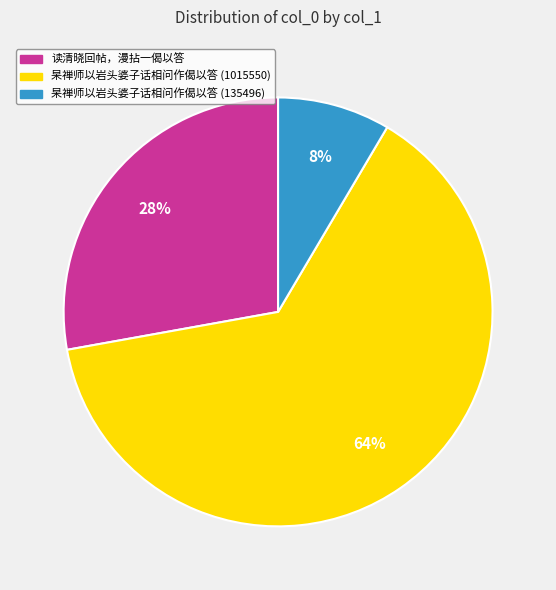

Which has a higher value, 杲禅师以岩头婆子话相问作偈以答 (1015550) or 读清晓回帖，漫拈一偈以答?

杲禅师以岩头婆子话相问作偈以答 (1015550)